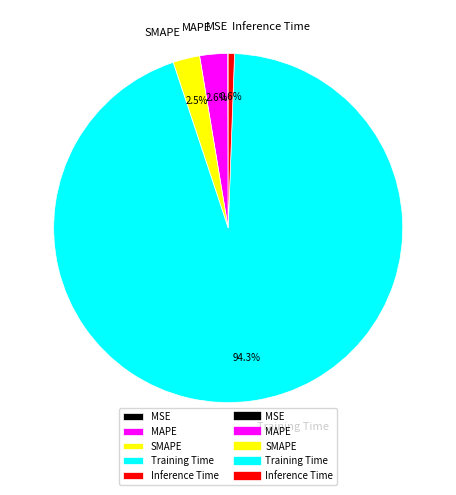

To the nearest percent, what portion does MAPE represent?

3%